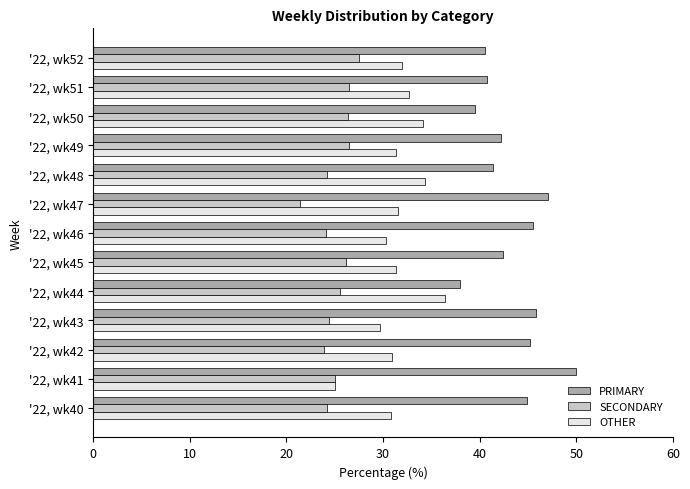

What is the difference between the highest and lowest values at '22, wk49?

15.8